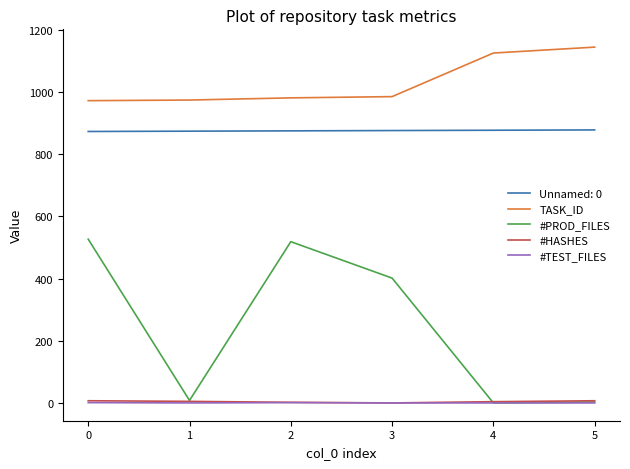

True or false: TASK_ID has a value of 972 at 0.

True